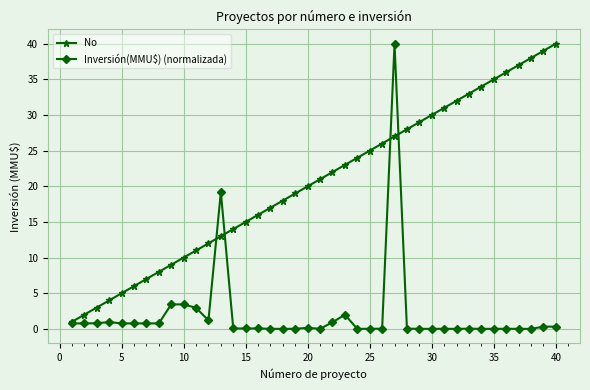

What is the value of the No point at the 8th from the left?

8.0